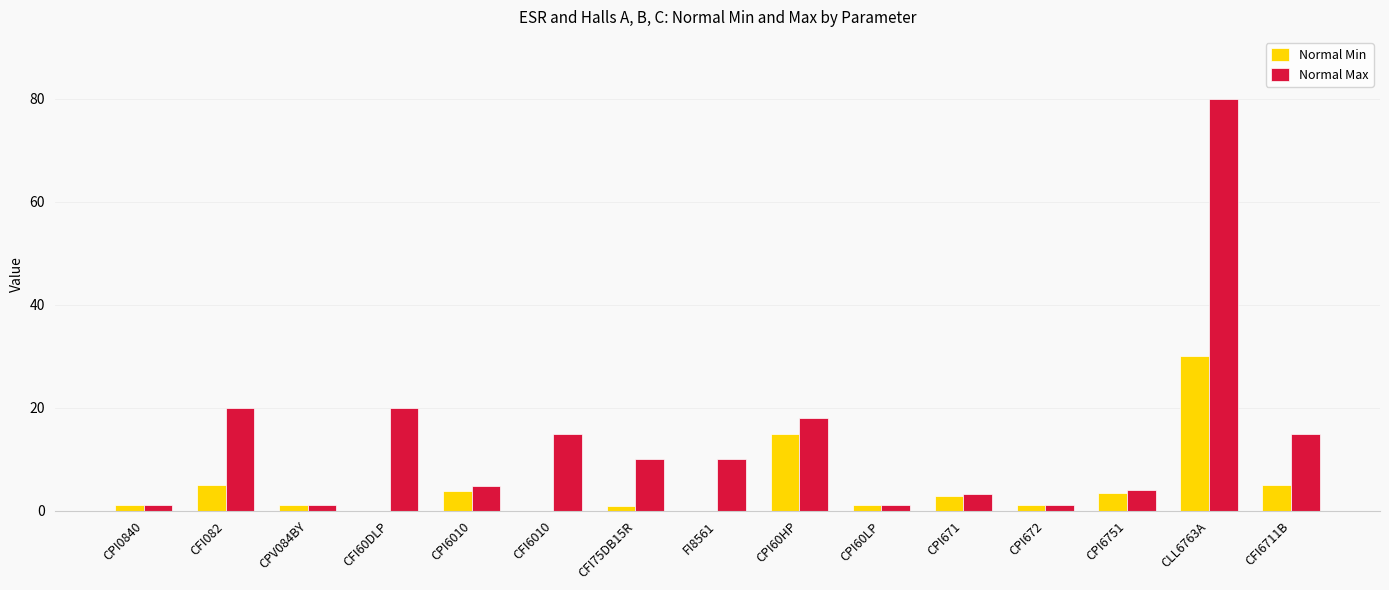

What is the difference between the Normal Min values at CPI60LP and CPI671?

1.8